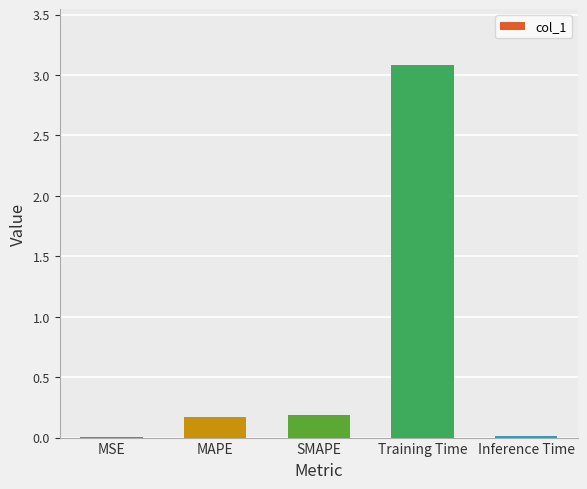

What is the approximate value at Training Time?

3.1